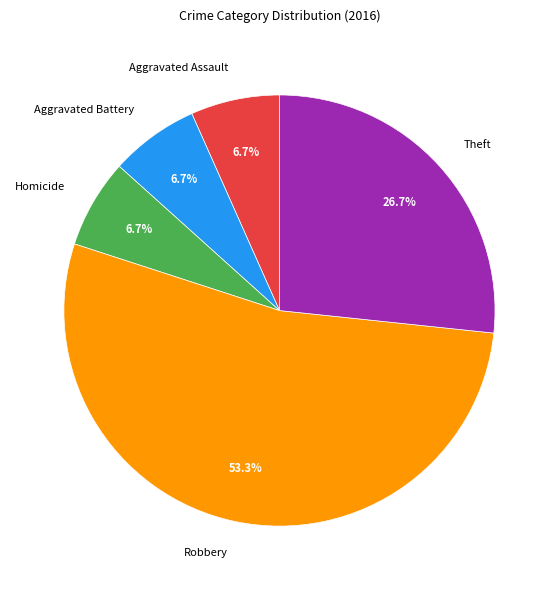

What is the majority slice?

Robbery